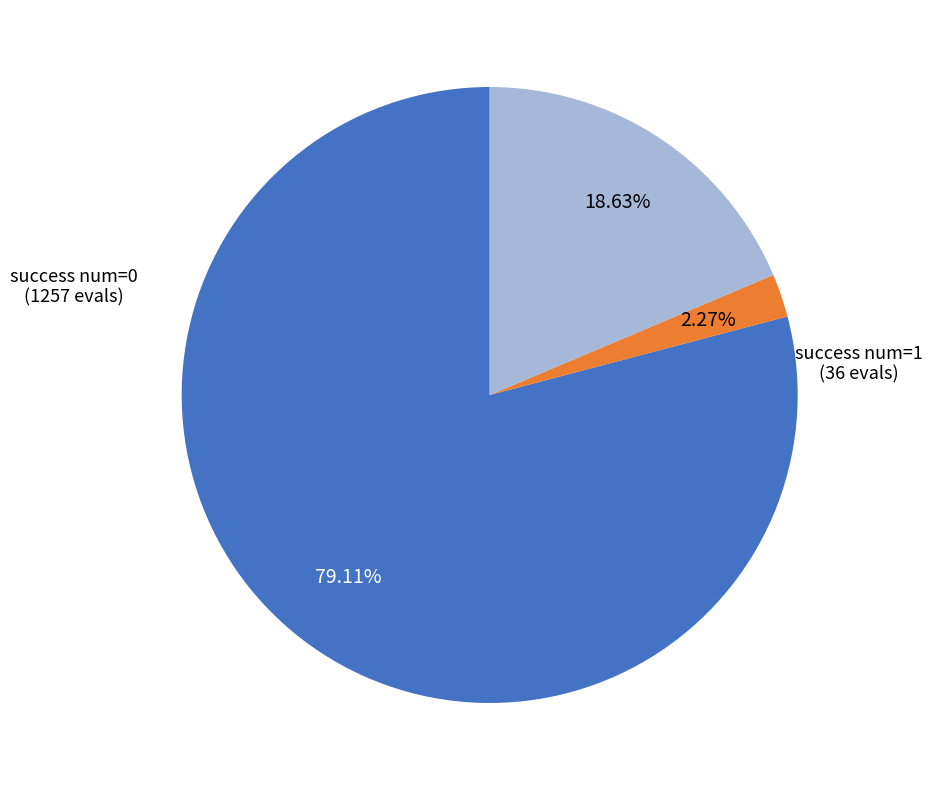

Does any single category account for the majority?

Yes